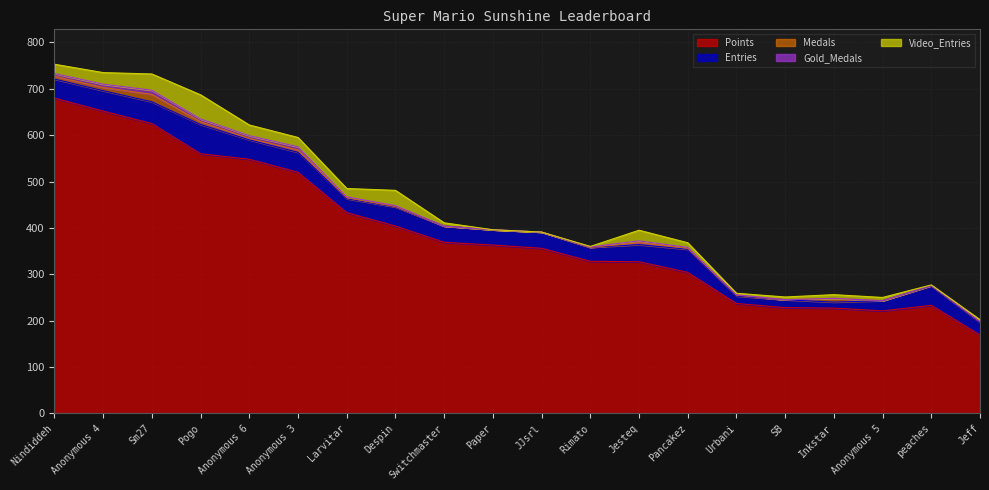

What is the label of the 6th point from the right?

Urbani